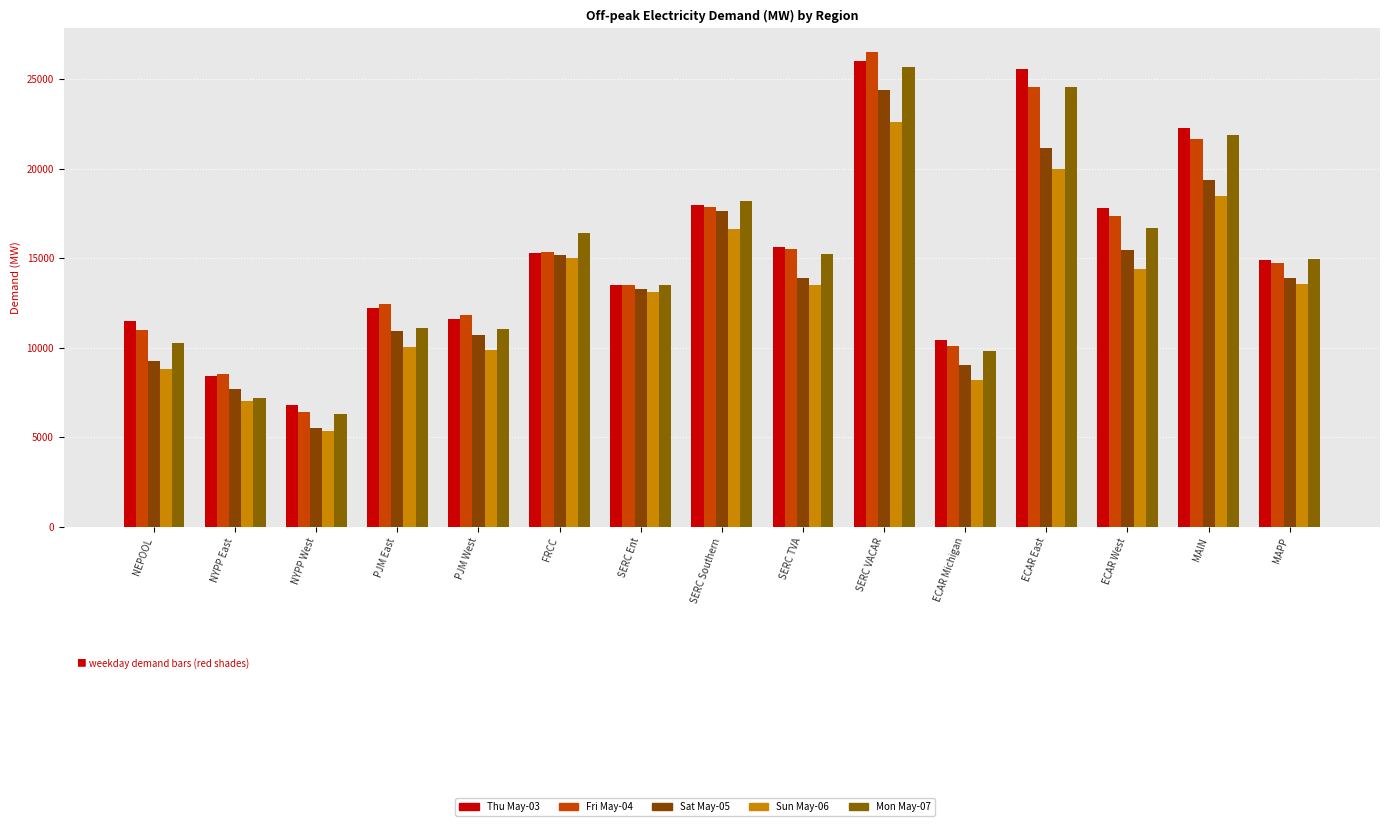

What is the label of the 13th bar from the right?

NYPP West